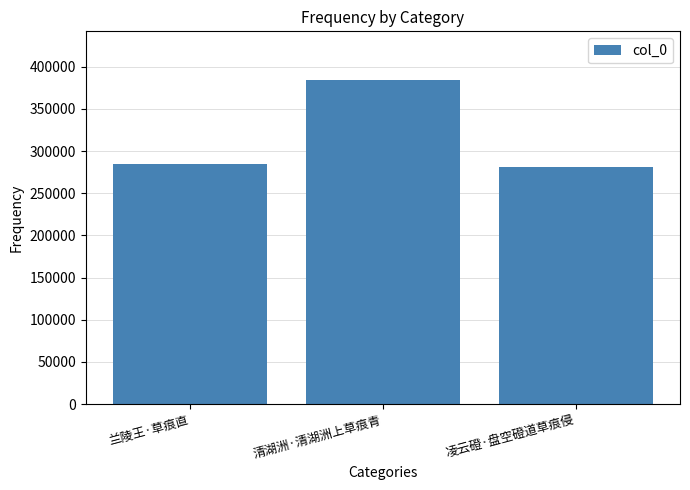

Which has a higher value, 凌云磴·盘空磴道草痕侵 or 兰陵王·草痕直?

兰陵王·草痕直